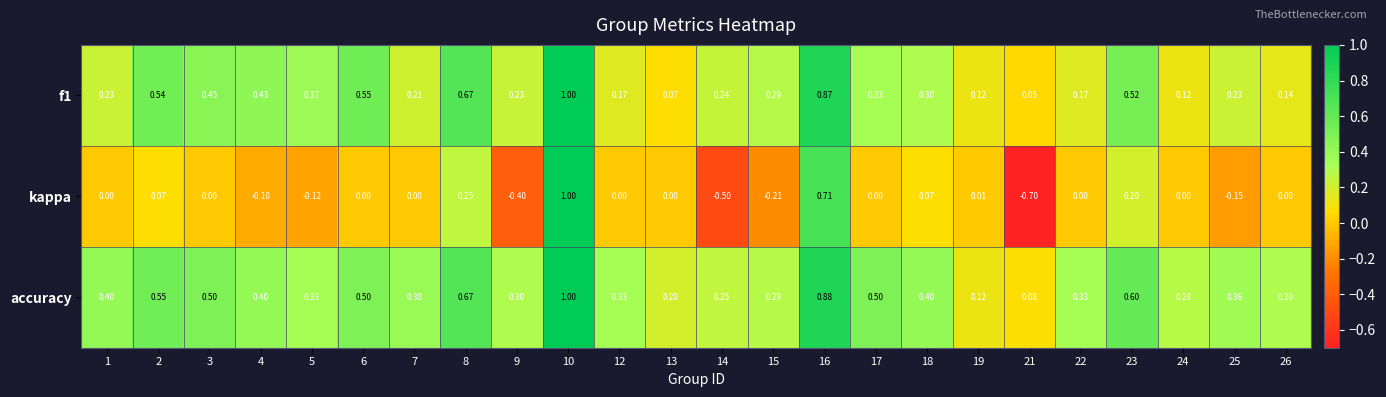

Which series has the largest total across all categories?

accuracy